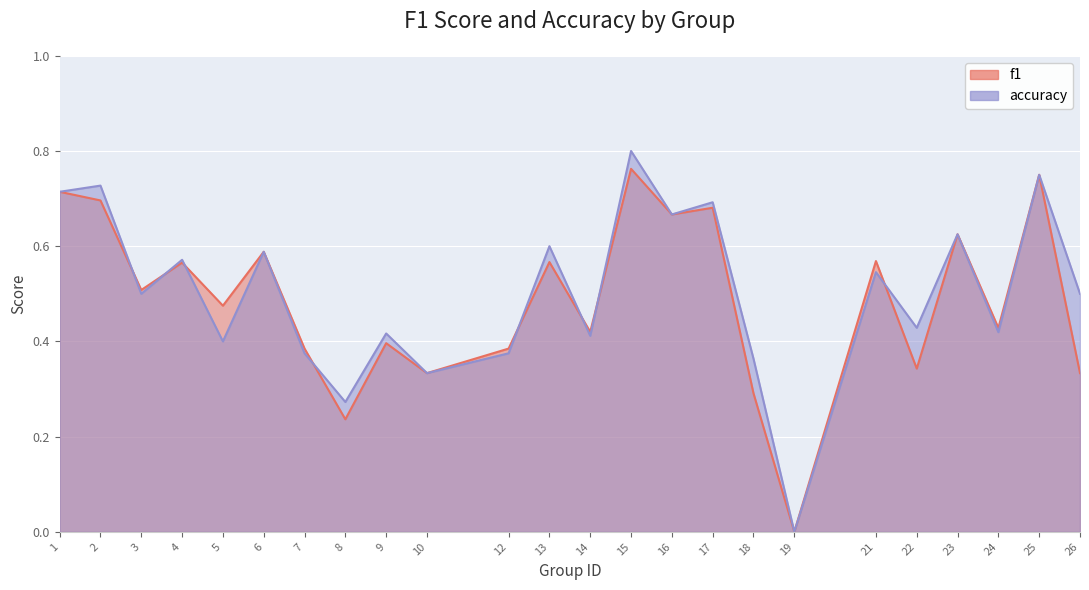

Which series has the largest total across all categories?

accuracy